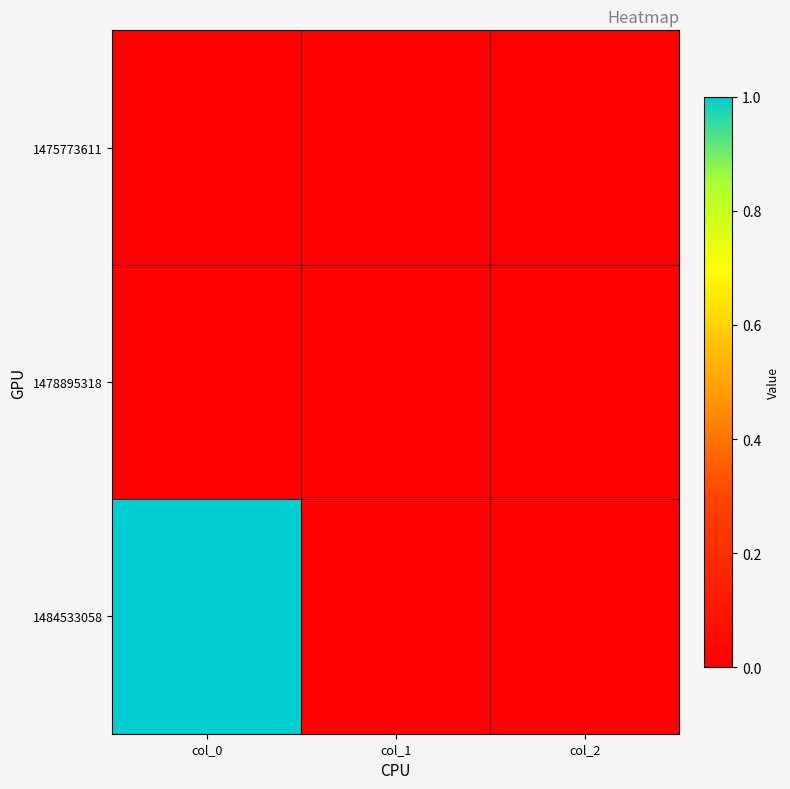

How many data points does each series have?

3